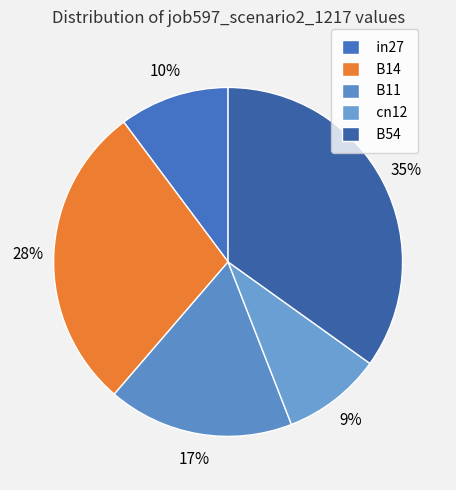

To the nearest percent, what is the combined percentage of cn12 and B11?

26%